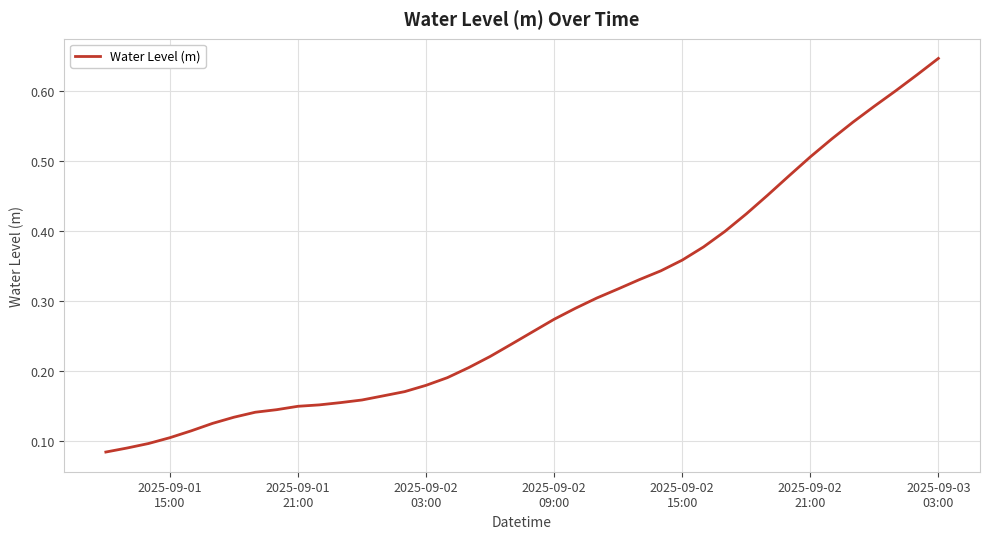

Is this an area chart (filled region under the line)?

No